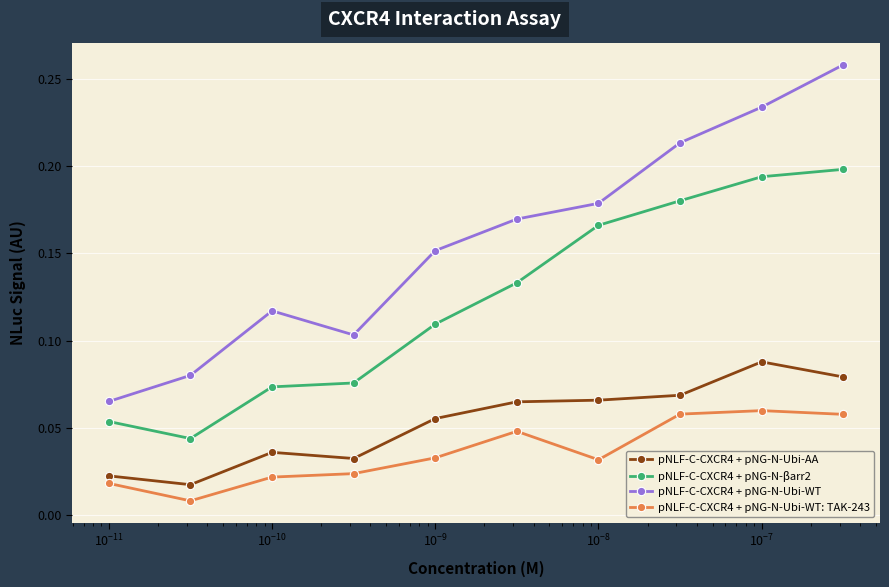

Rank the series by their maximum value, from highest to lowest.

pNLF-C-CXCR4 + pNG-N-Ubi-WT, pNLF-C-CXCR4 + pNG-N-βarr2, pNLF-C-CXCR4 + pNG-N-Ubi-AA, pNLF-C-CXCR4 + pNG-N-Ubi-WT: TAK-243